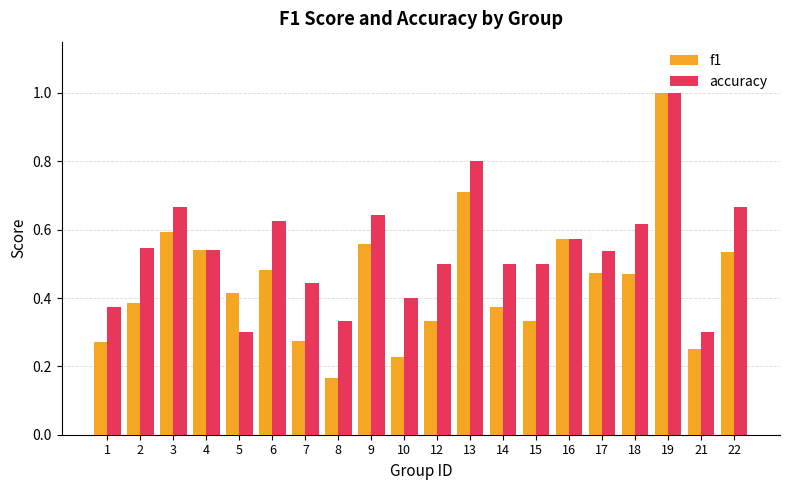

The value of f1 at 9 is 0.3. True or false?

False